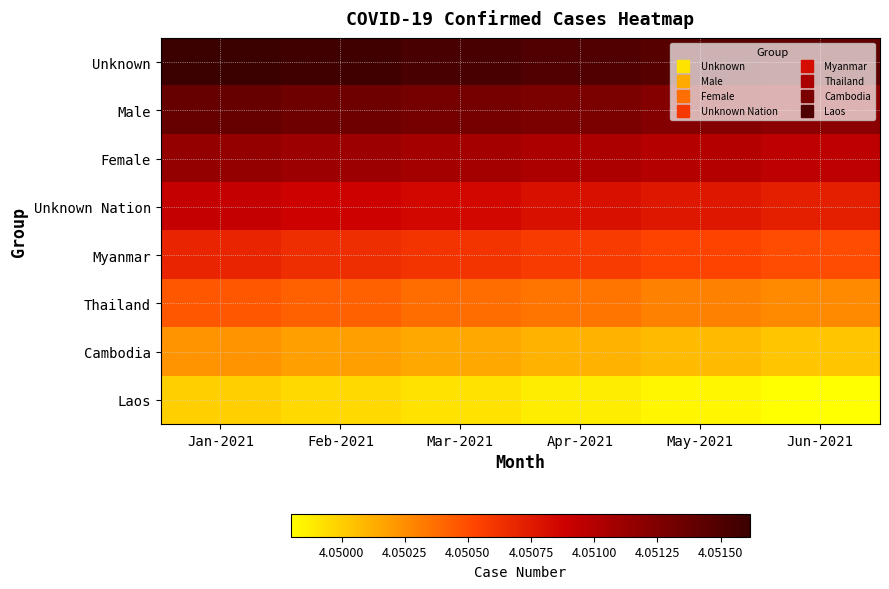

How many series are shown in this chart?

8